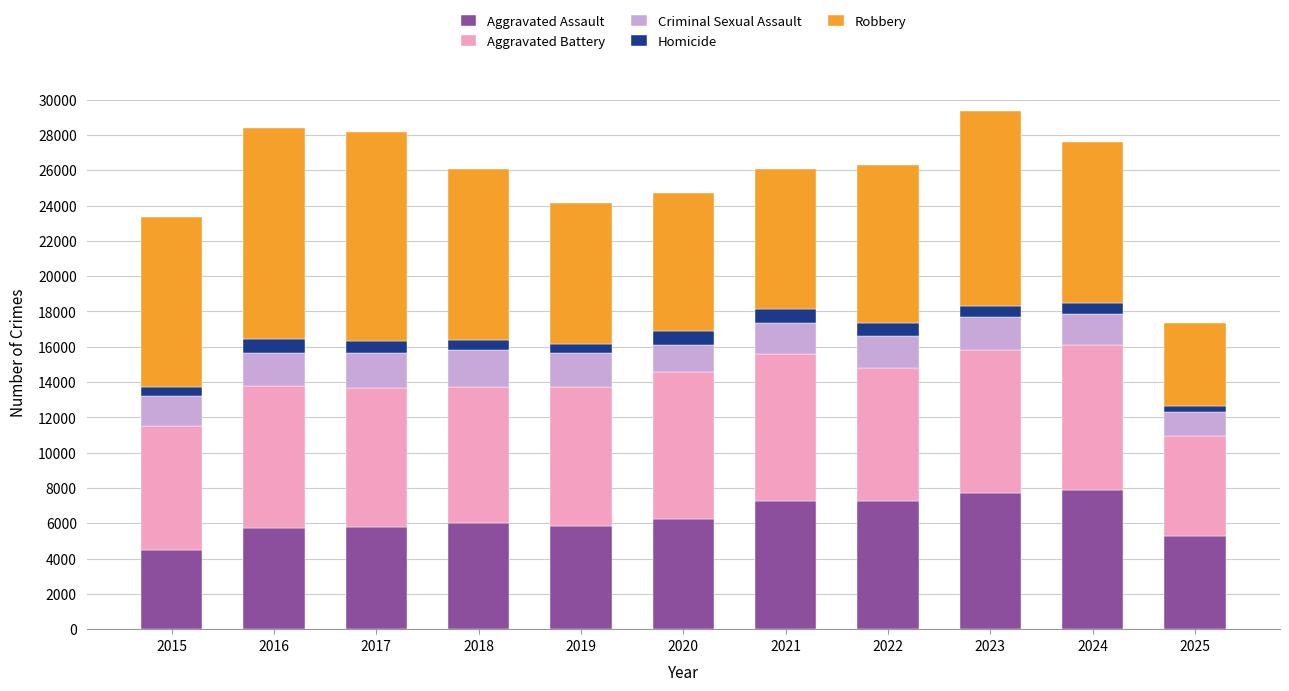

How many data points does each series have?

11